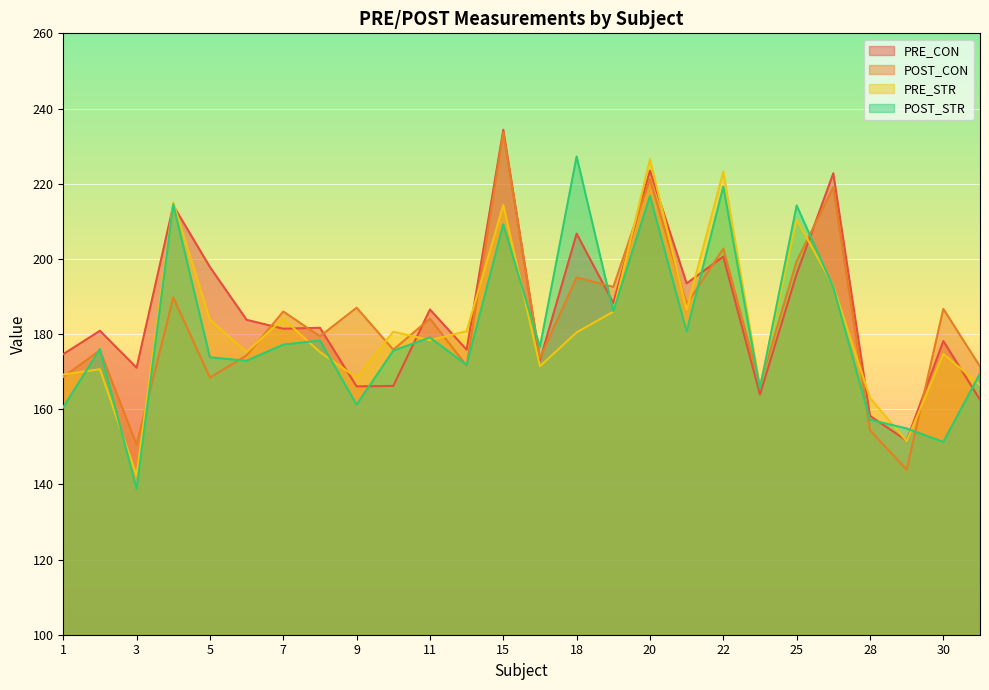

In PRE_STR, how many points are lower than both neighbors (excluding endpoints)?

8